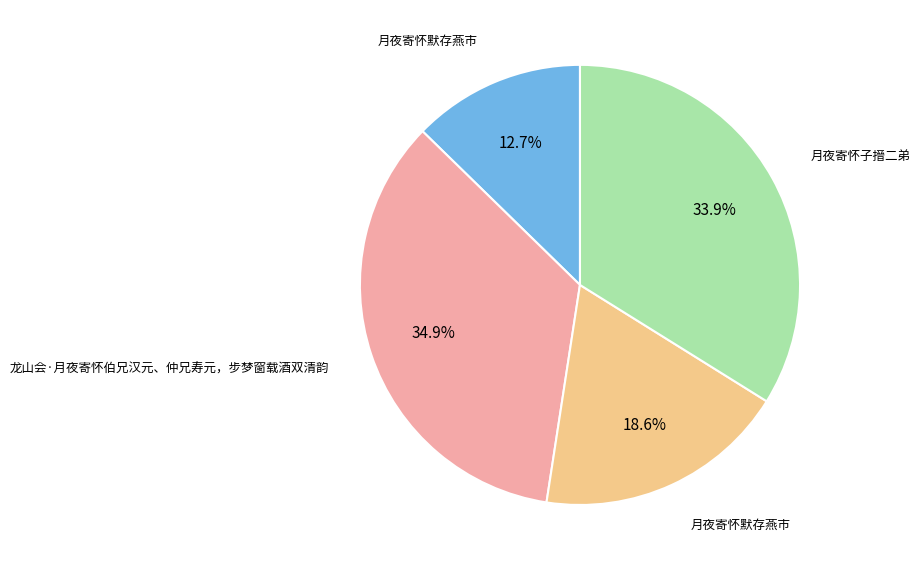

Does any single category account for the majority?

No